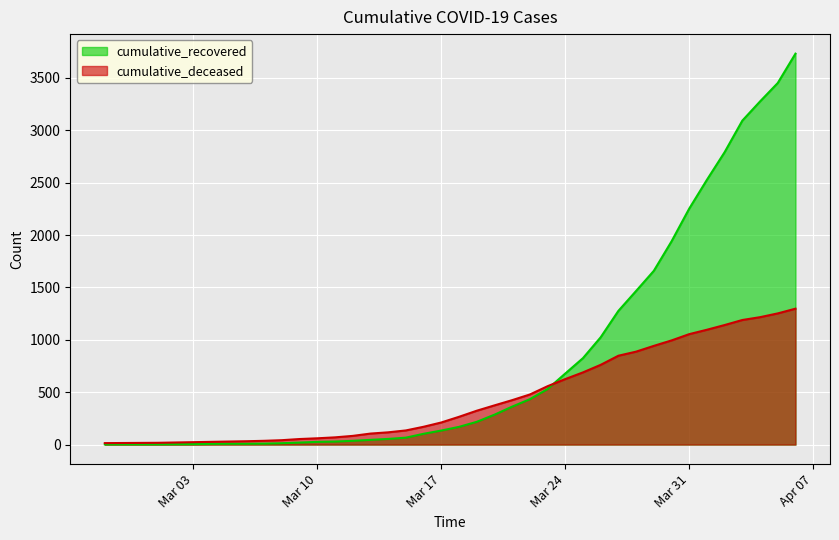

The cumulative_recovered series shows 223 at 2020-03-18. True or false?

False